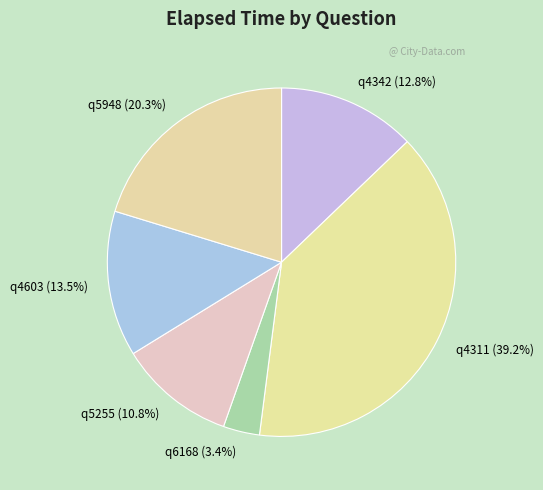

Is q4342 the majority of the pie?

No